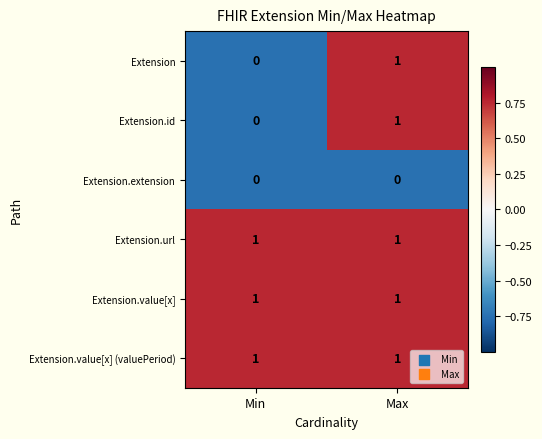

Rank the categories by Extension value from highest to lowest.

Max, Min